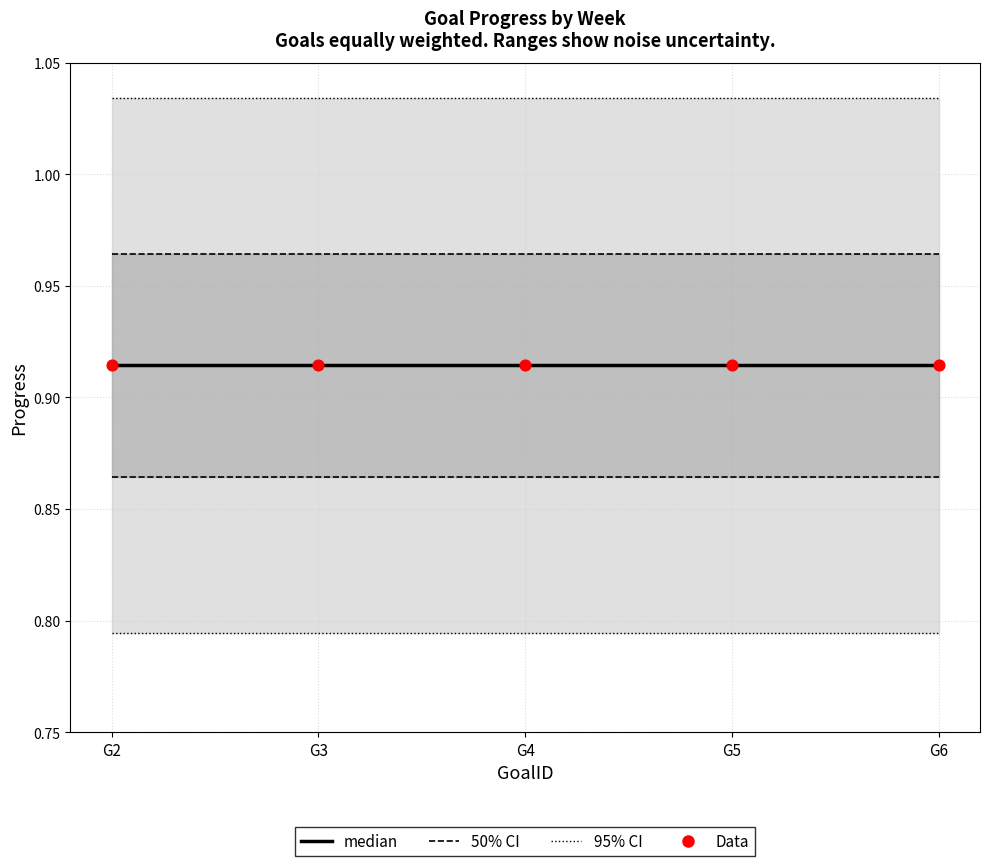

Which series has the largest total across all categories?

95% CI